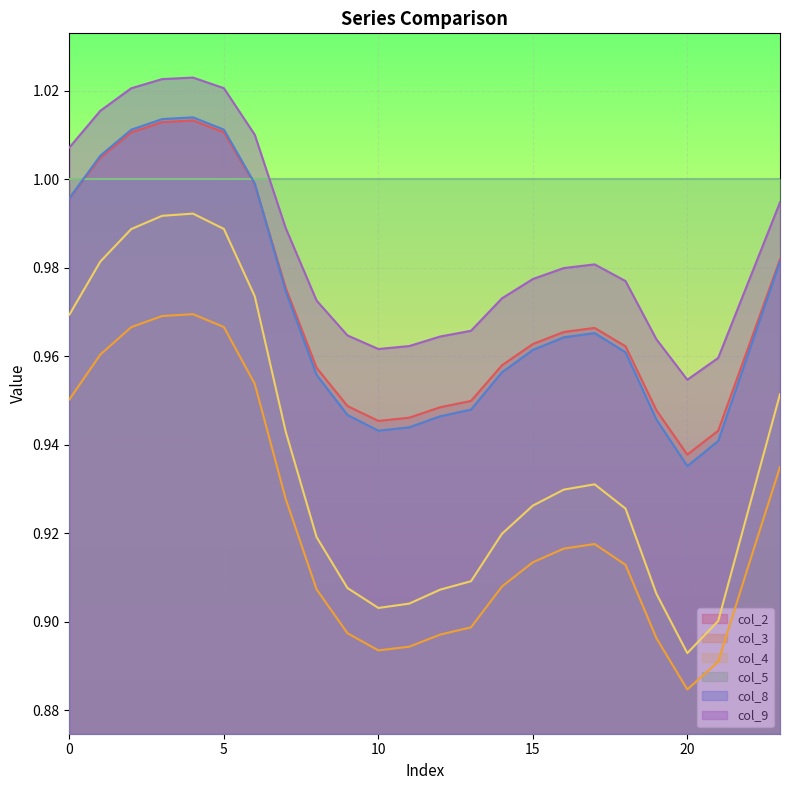

True or false: col_8 has a value of 0.9 at 20.

True